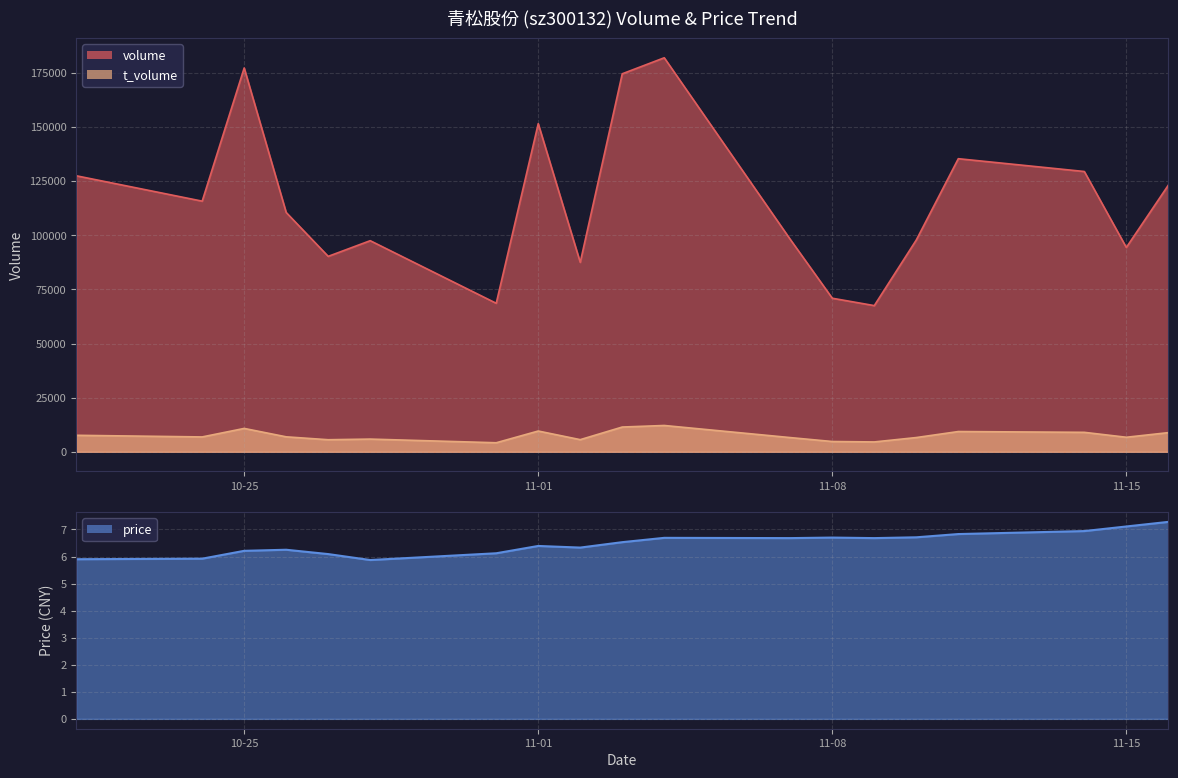

Which series changed the most between 2022-11-11 and 2022-11-03?

volume